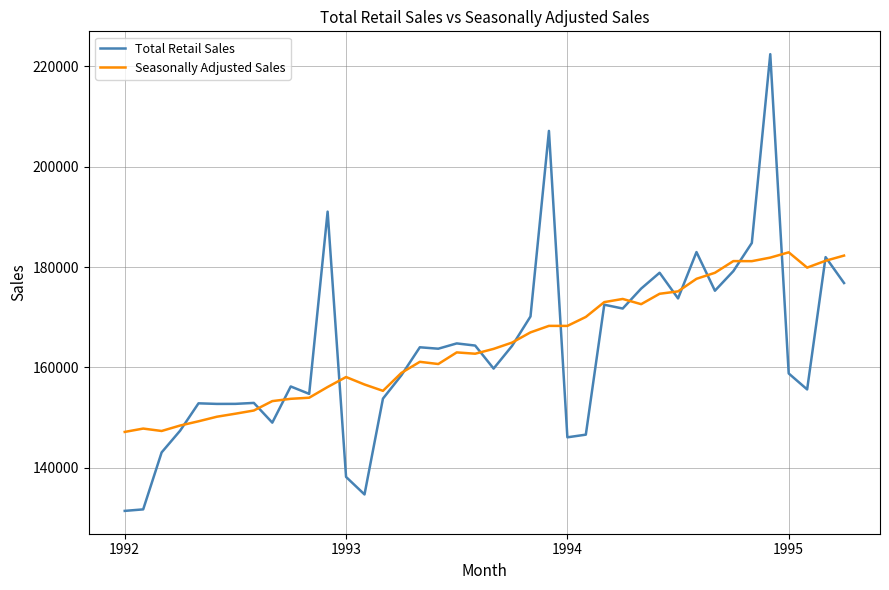

Which series has the widest spread of values?

Total Retail Sales